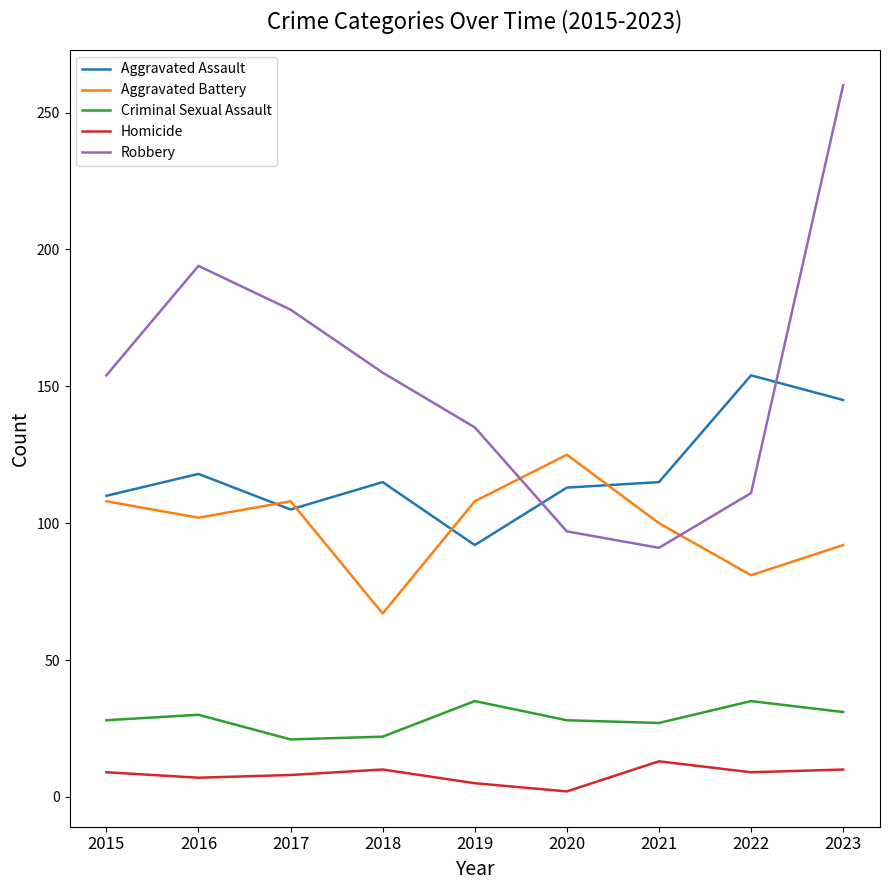

Between 2018 and 2022, which series saw the biggest shift?

Robbery